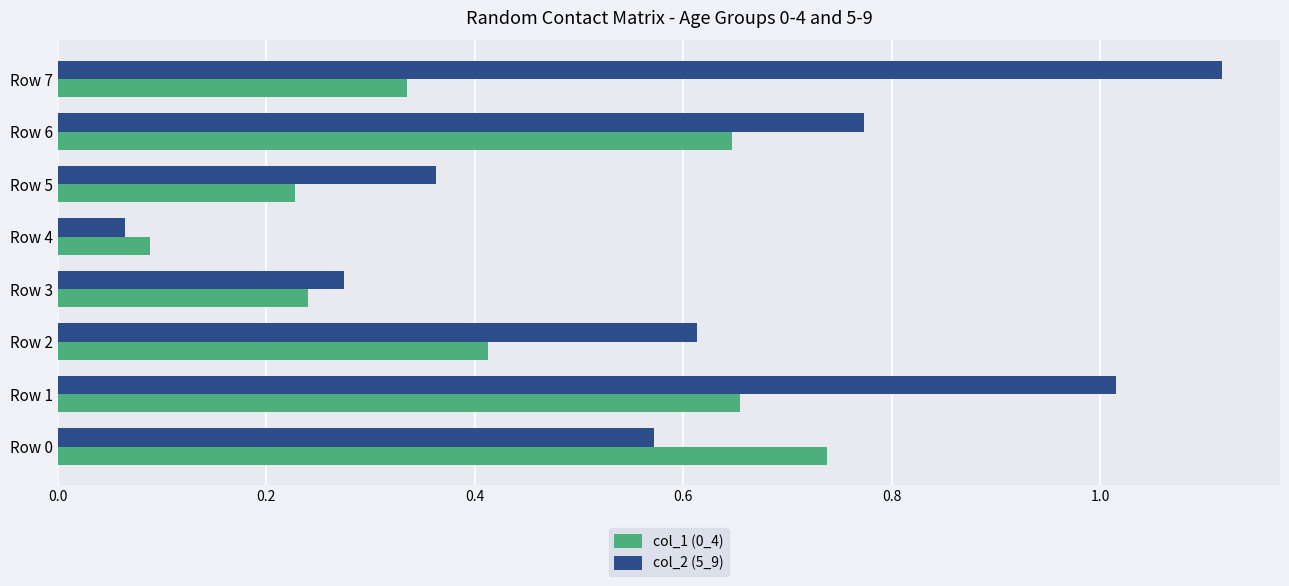

List the series in order of their overall mean, lowest first.

col_1 (0_4), col_2 (5_9)